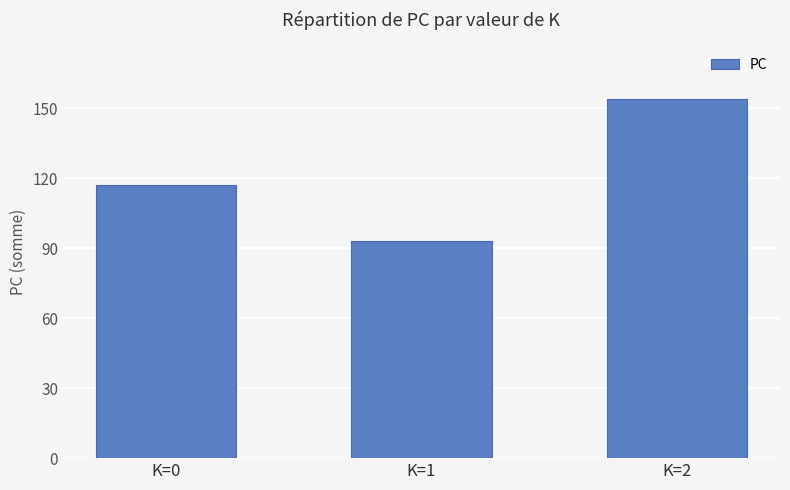

How many categories are shown in the chart?

3